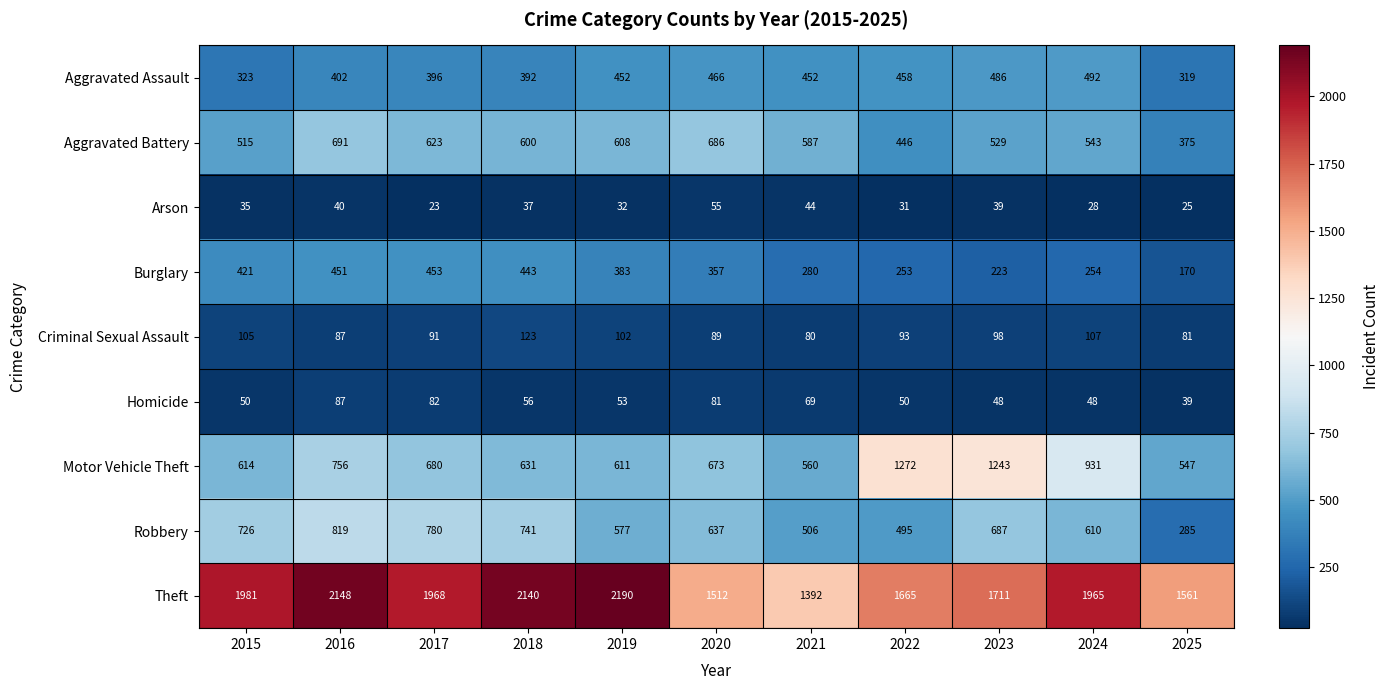

At which category is the sum across all series the highest?

2016